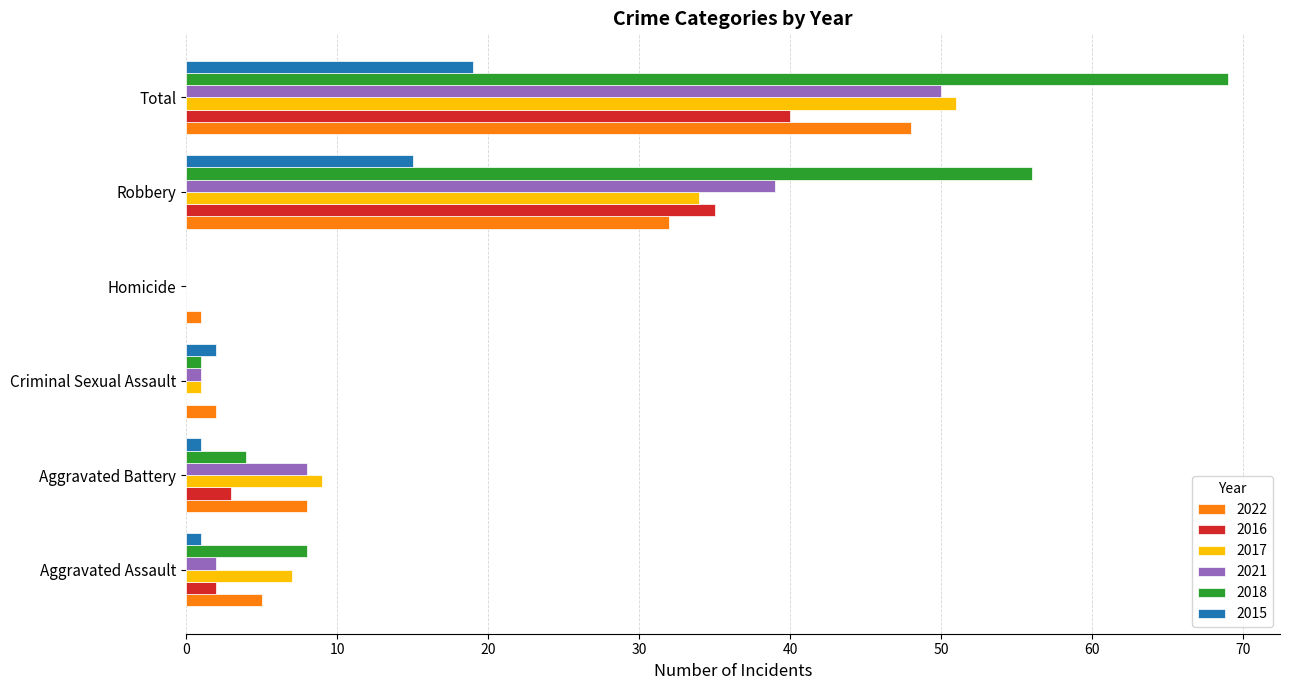

At which category is the sum across all series the highest?

Total